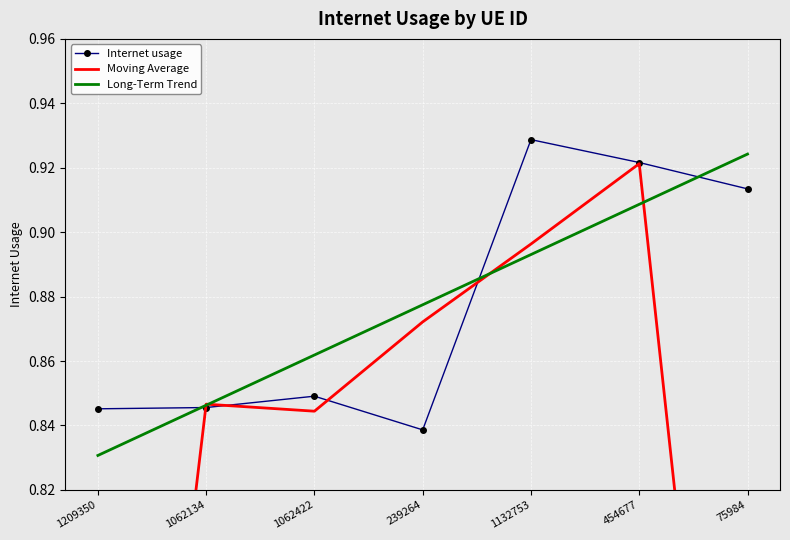

In Moving Average, how many points are higher than both neighbors (excluding endpoints)?

2